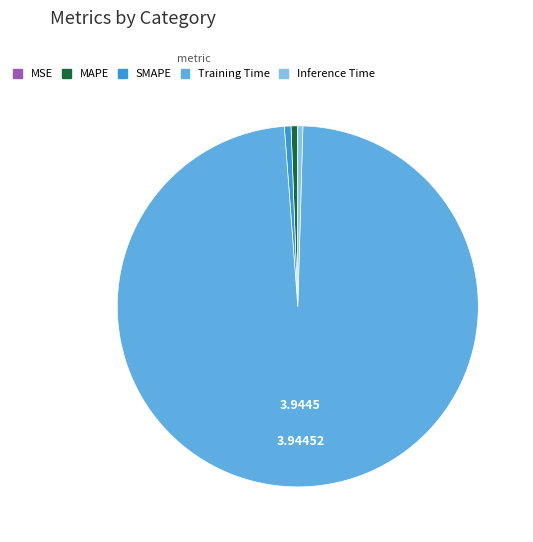

True or false: Inference Time accounts for 0% of the total.

True